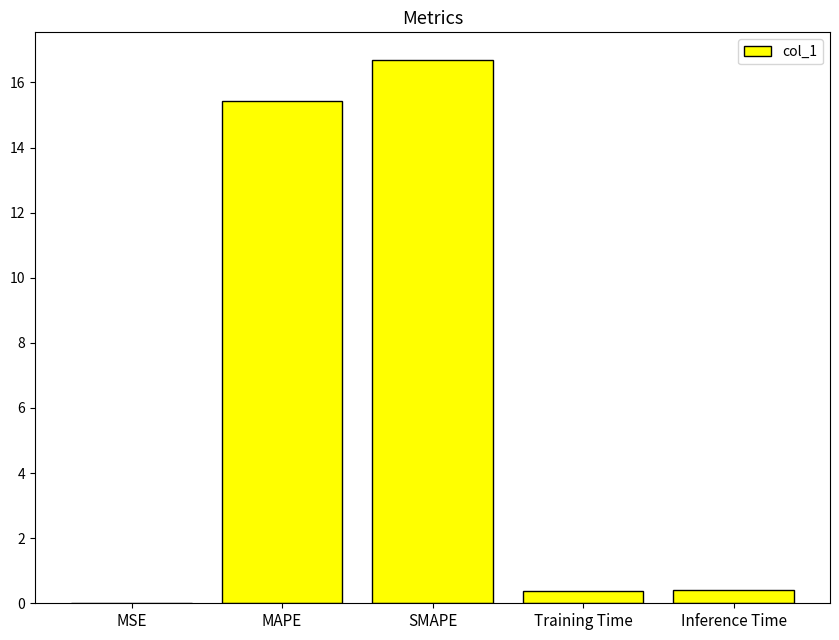

What is the change in value from MSE to SMAPE?

+16.7